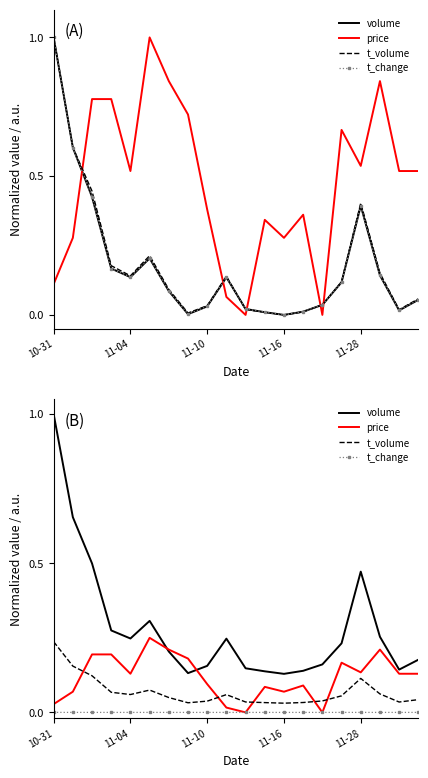

True or false: t_change has a value of 0.0 at 11-16.

True